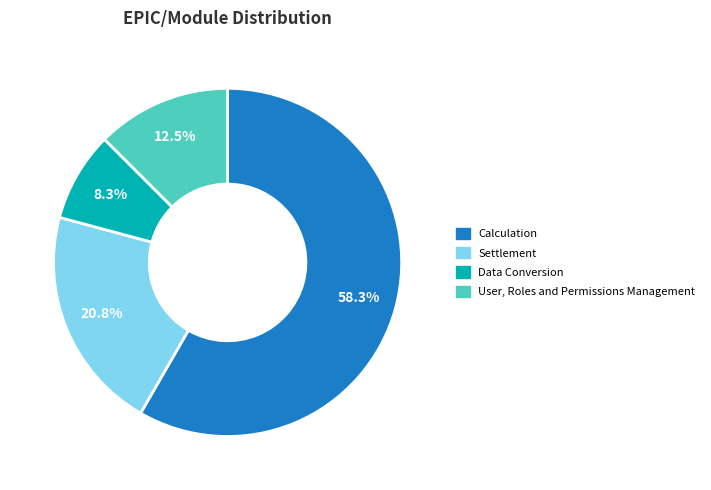

To the nearest percent, what is the combined percentage of Calculation and Settlement?

79%